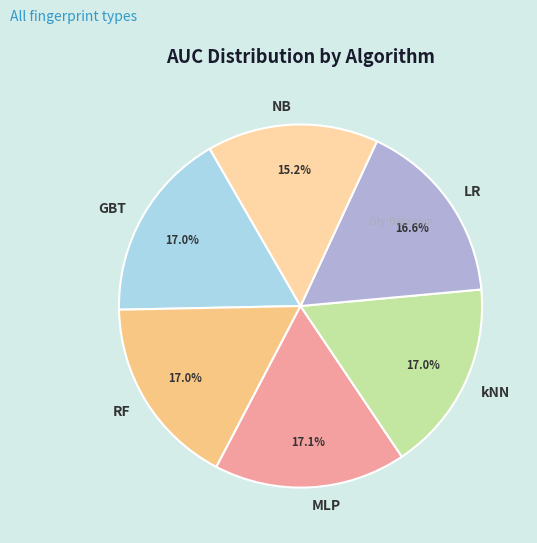

How many segments does this pie chart have?

6